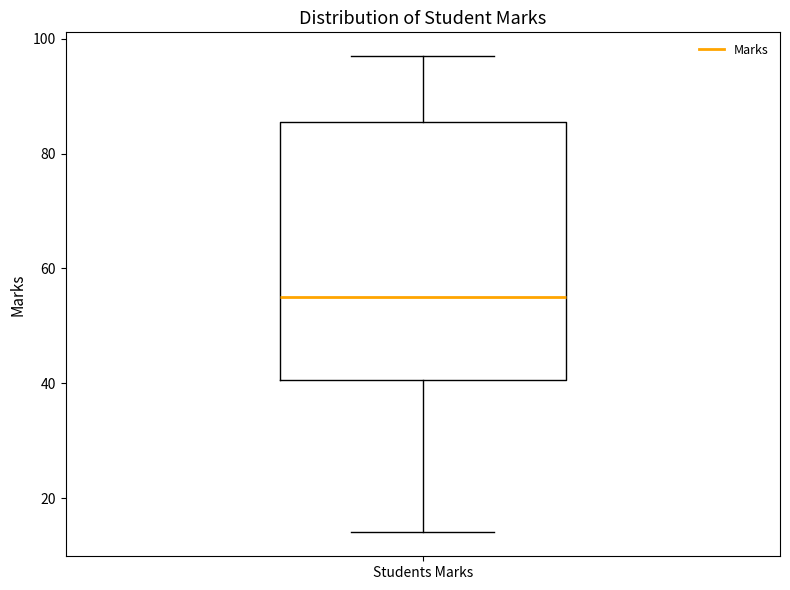

Read this box plot against the y-axis: the position of the median line, the range covered by the box, and the ends of both whiskers. The values are not printed on the chart, so give them approximately, as read against the axis.

median 56, box 40 to 86, whiskers 14 to 98